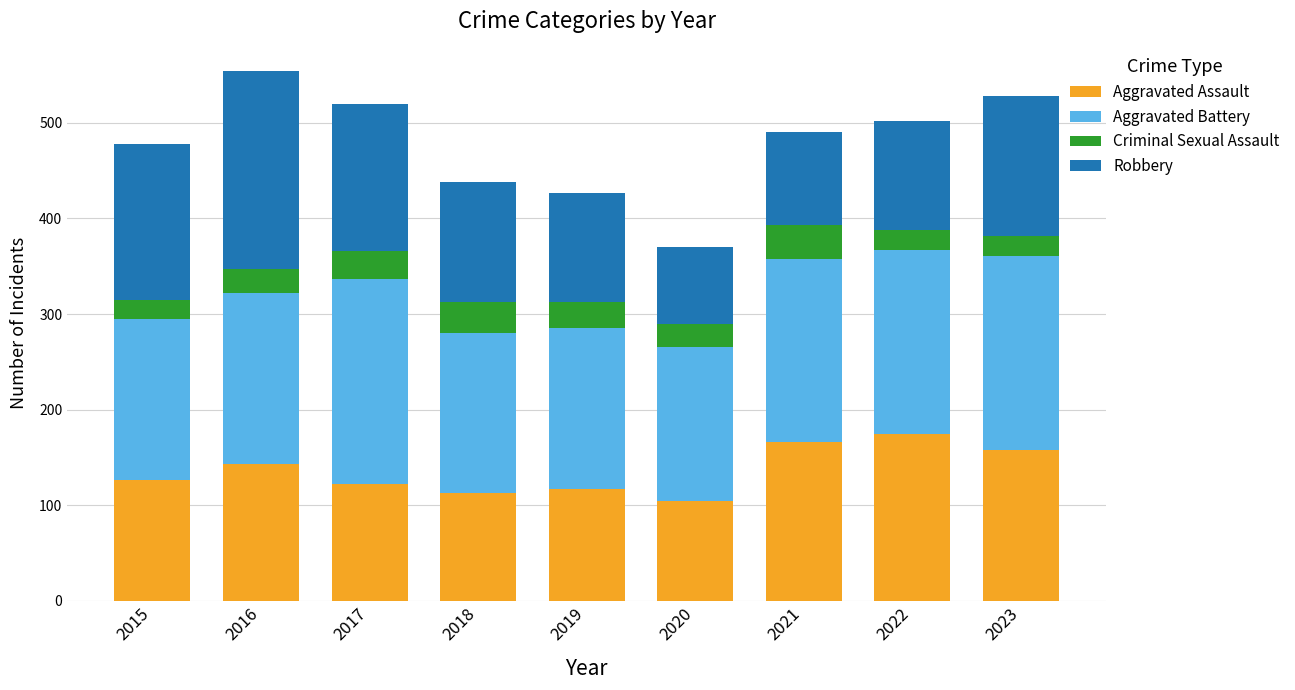

The Aggravated Assault series shows 104 at 2020. True or false?

True